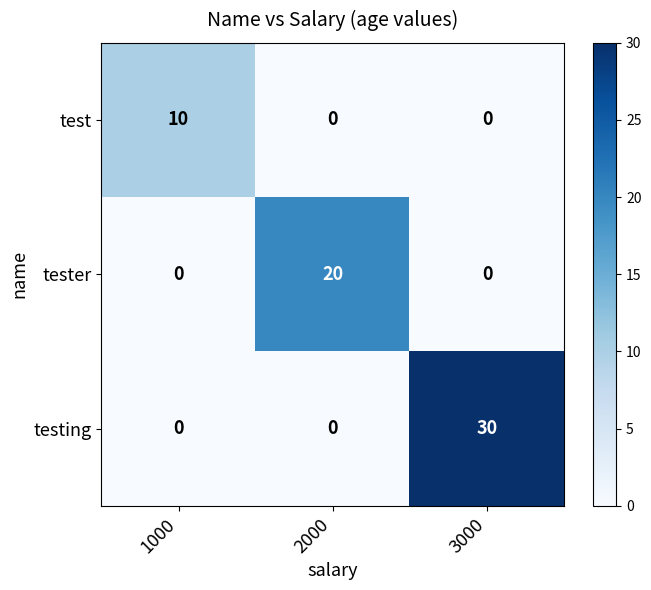

At which category is the sum across all series the highest?

3000